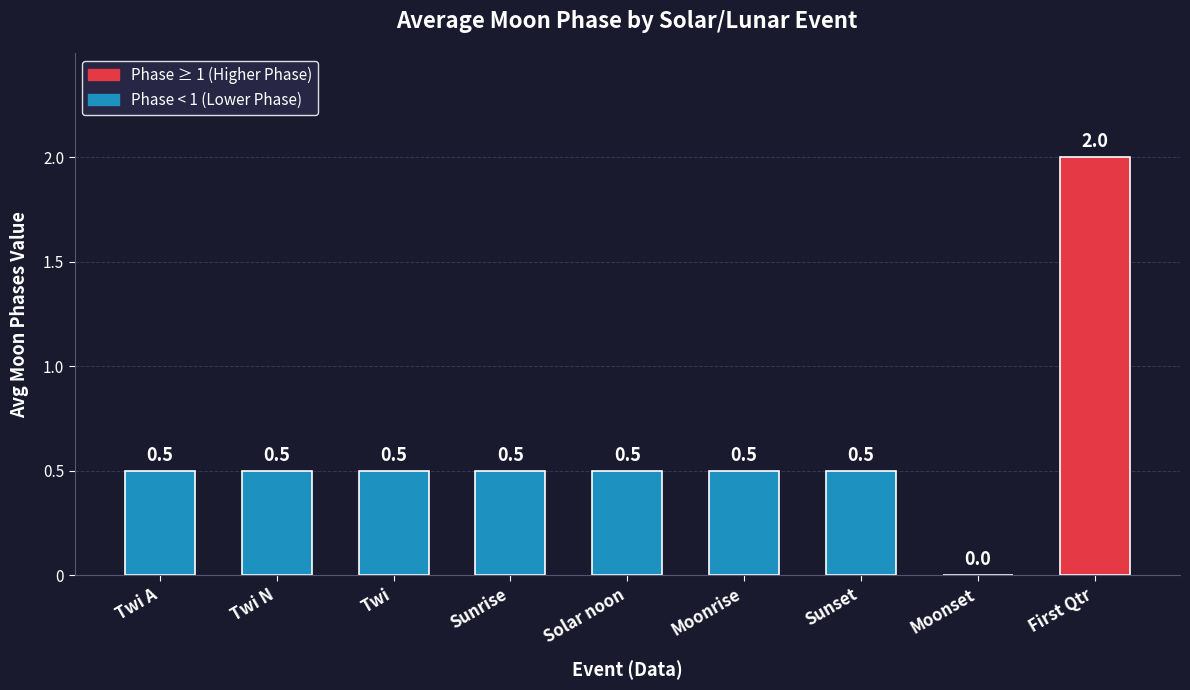

Reading left to right, extract all data points from this chart.

0.5	0.5	0.5	0.5	0.5	0.5	0.5	0.0	2.0